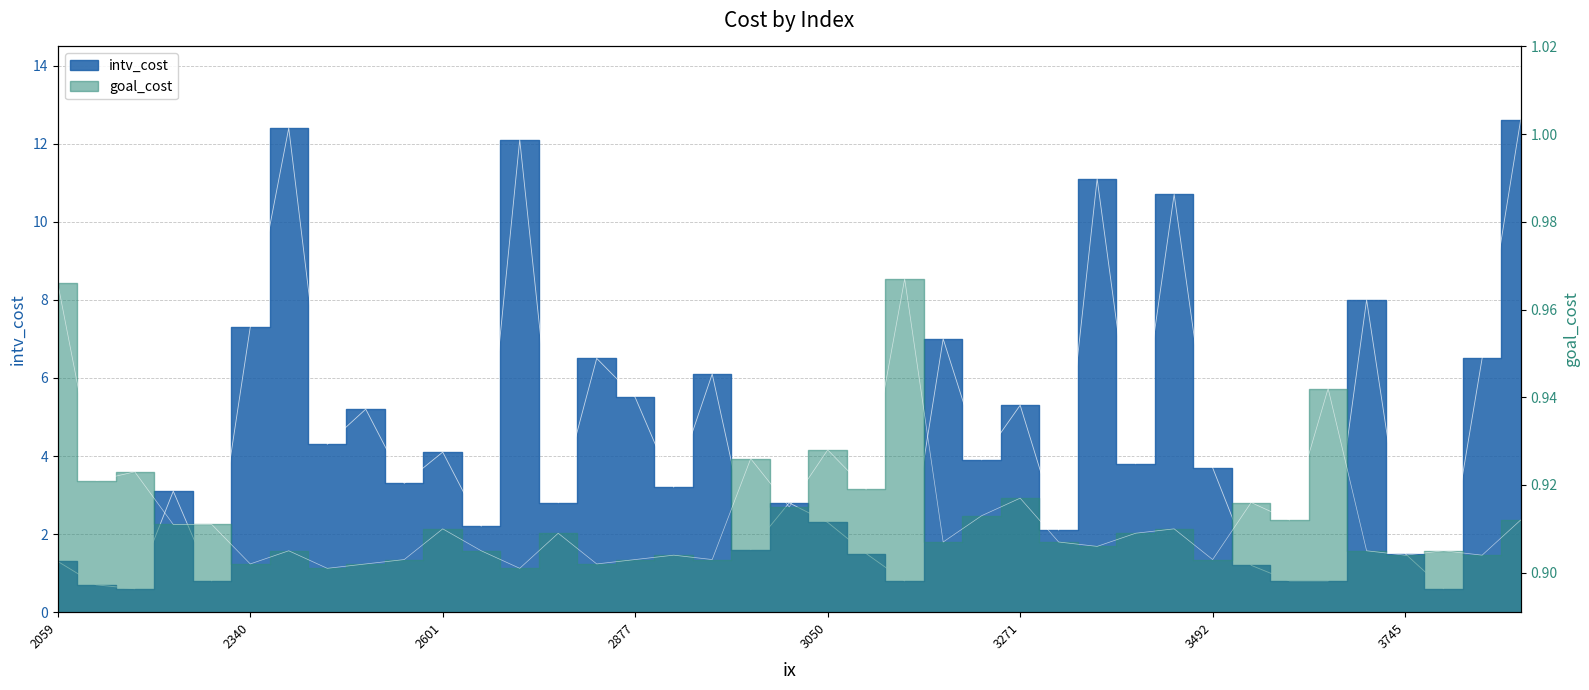

Which series ends up on top after the final intersection of goal_cost and intv_cost?

intv_cost